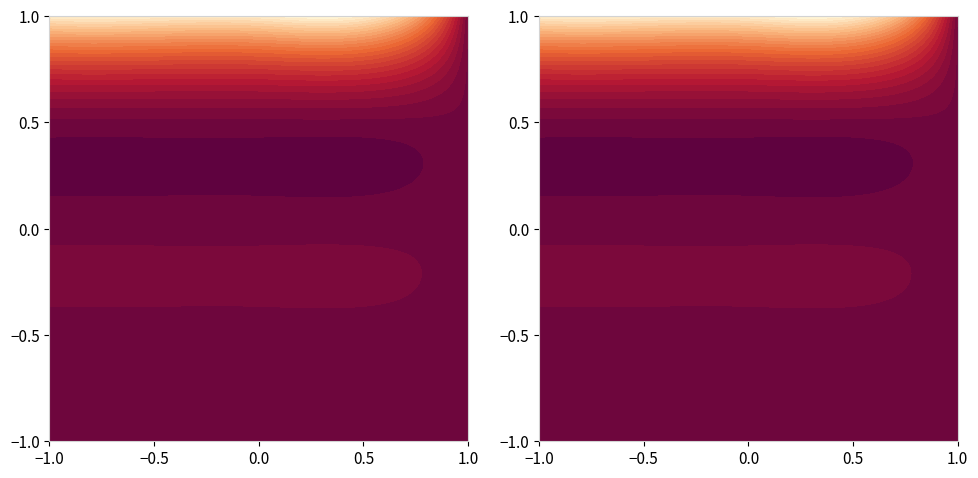

Read the 2 value at 561.

-1